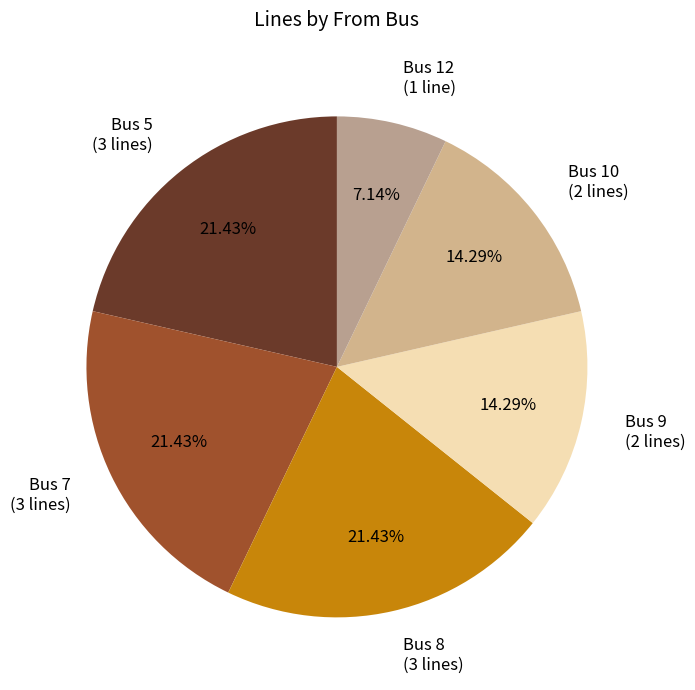

Combined, do Bus 10 (2 lines) and Bus 9 (2 lines) account for over 50%?

No